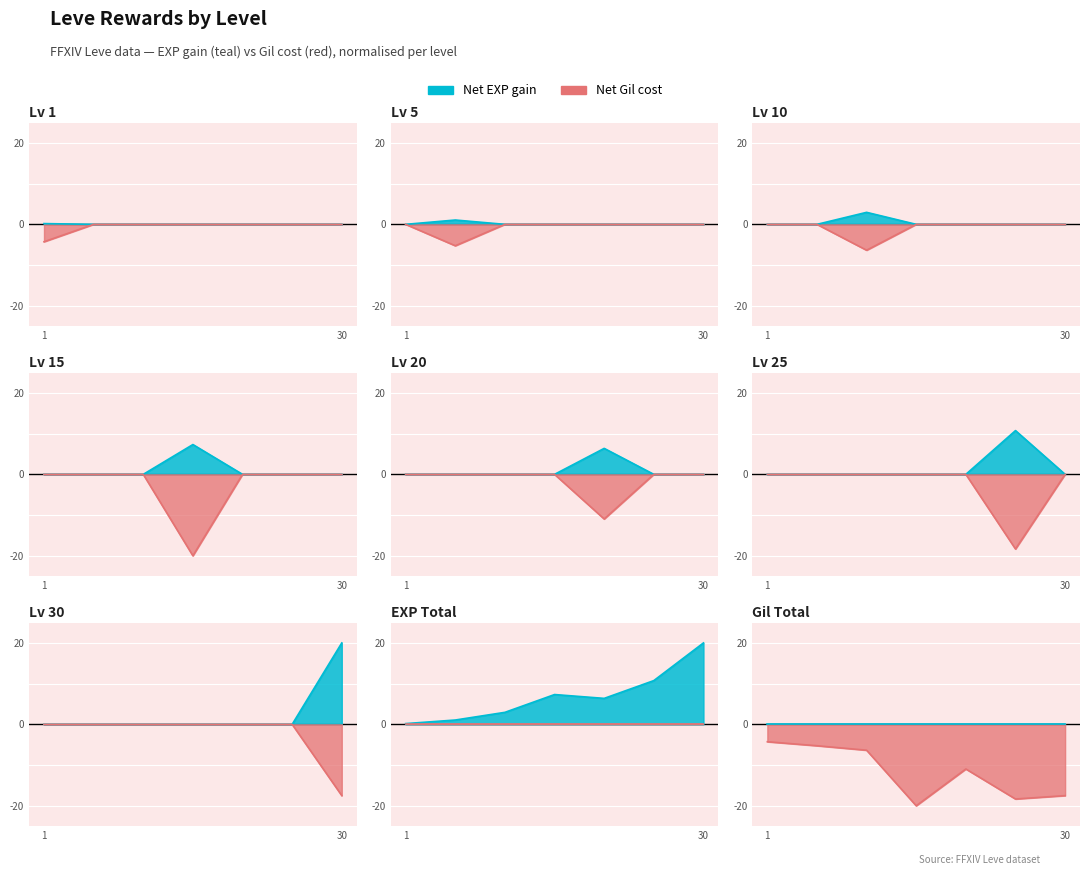

What is the average value of the Leve EXP series?

6.9